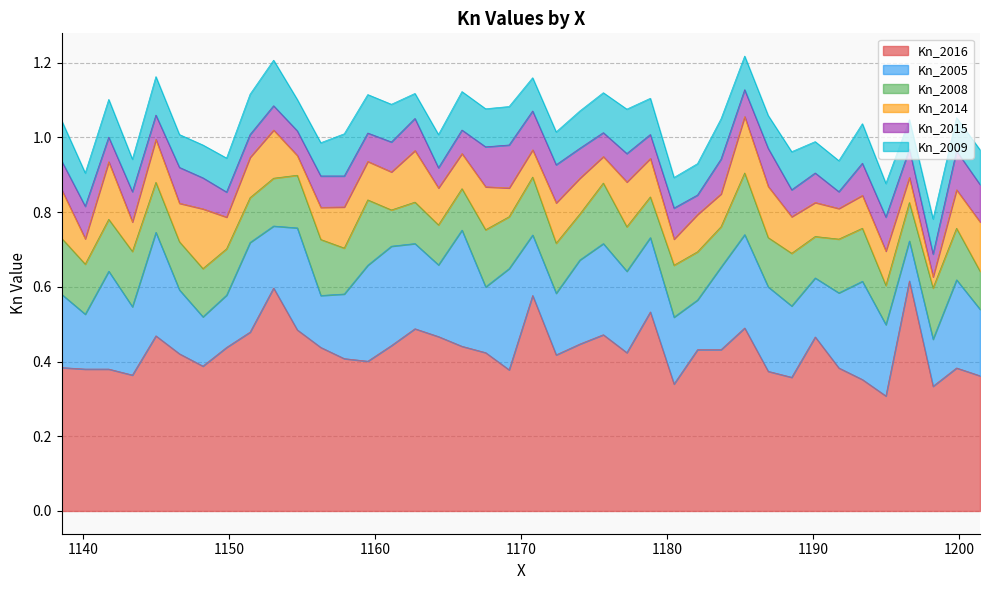

Does the chart have visible grid lines?

Yes